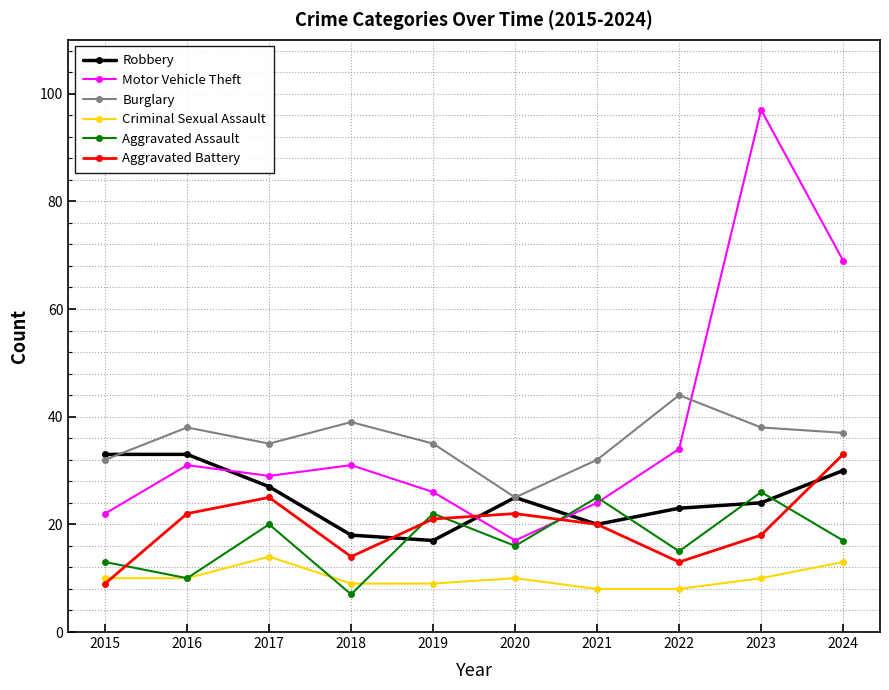

Read the Criminal Sexual Assault value at 2023.

10